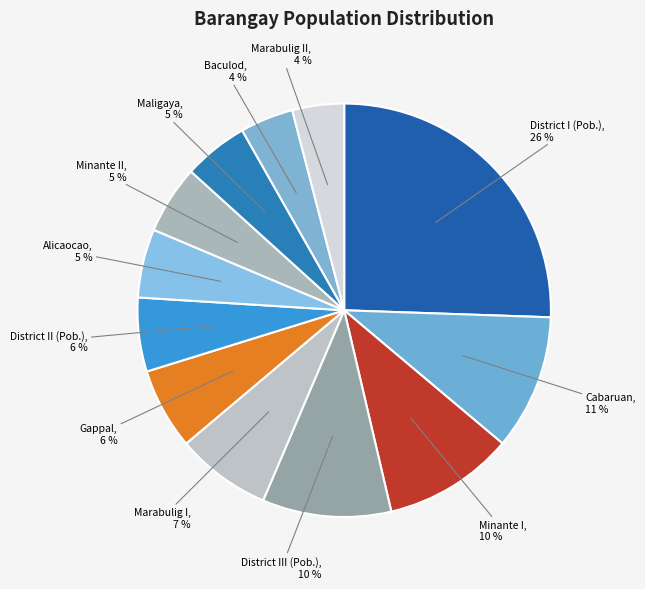

Does District I (Pob.) represent more than half of the total?

No